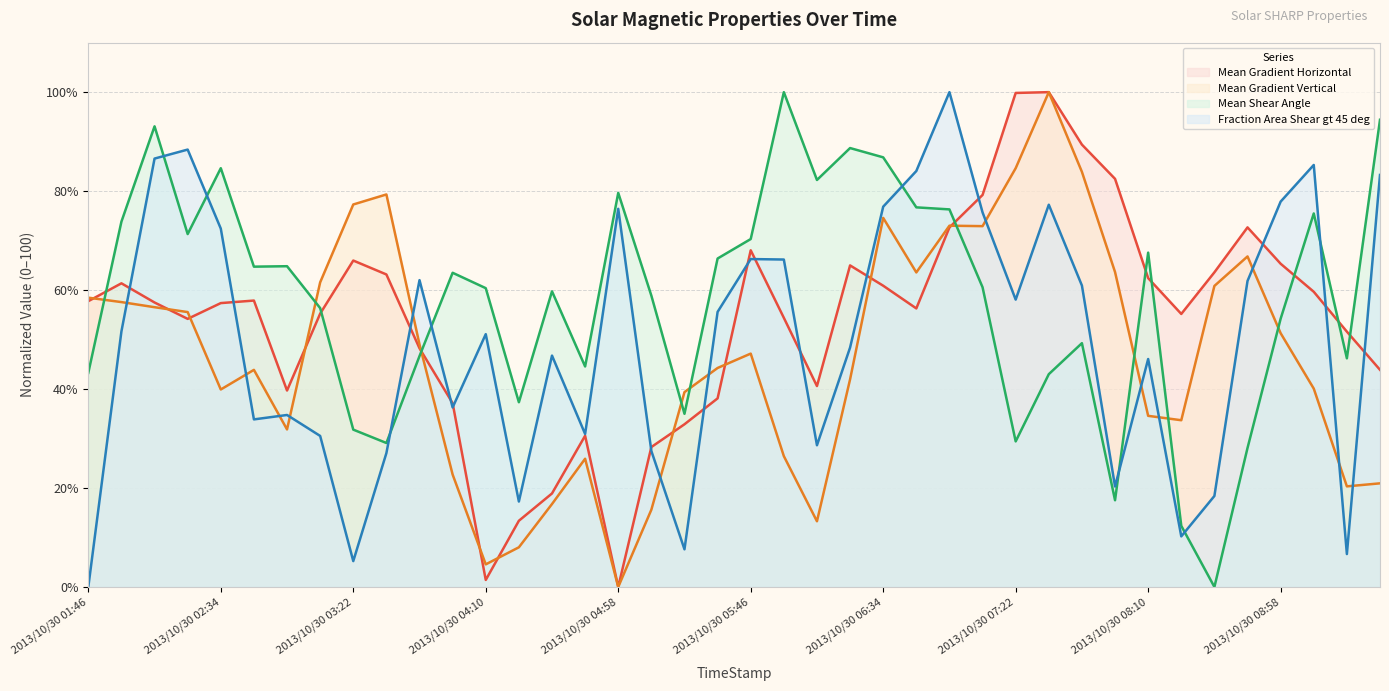

In Fraction Area Shear gt 45 deg, how many points are higher than both neighbors (excluding endpoints)?

11